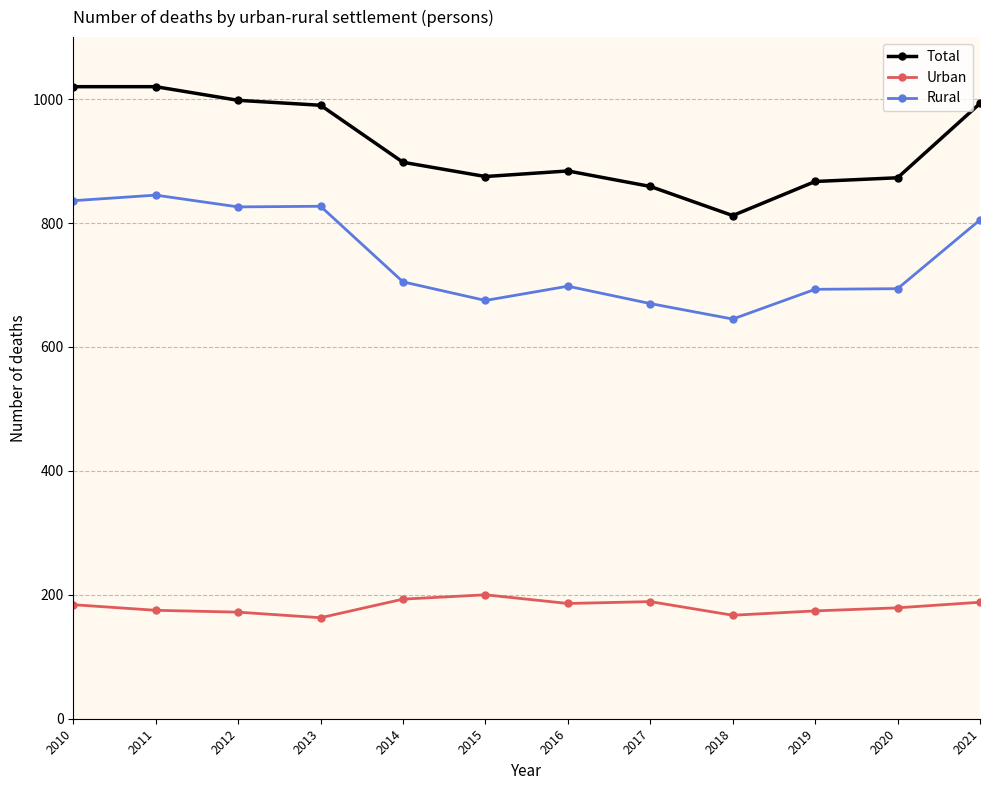

True or false: Total and Rural intersect in this chart.

False